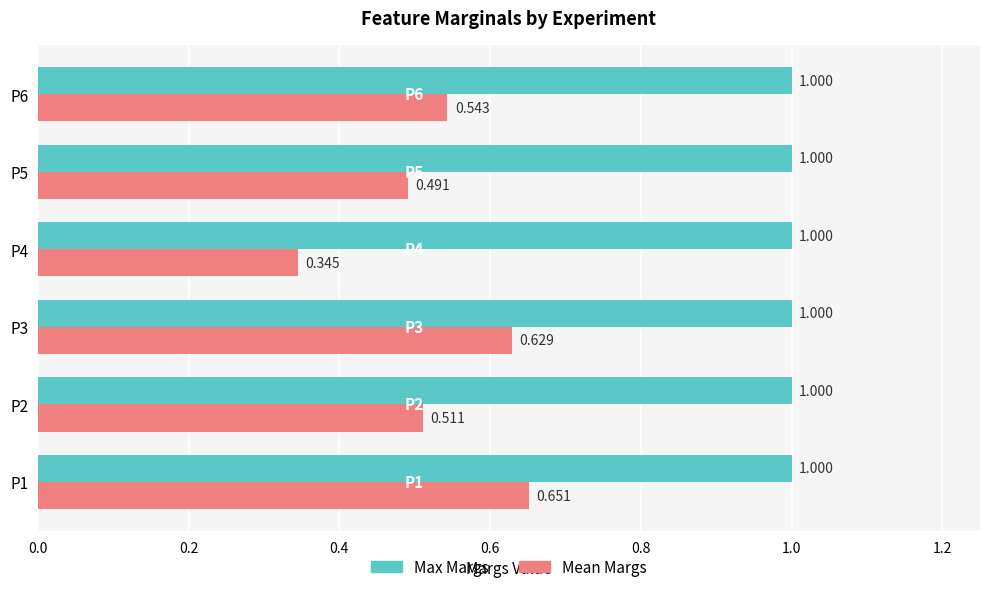

Is the value of Mean Margs at P2 greater than the value of Max Margs at P1?

No